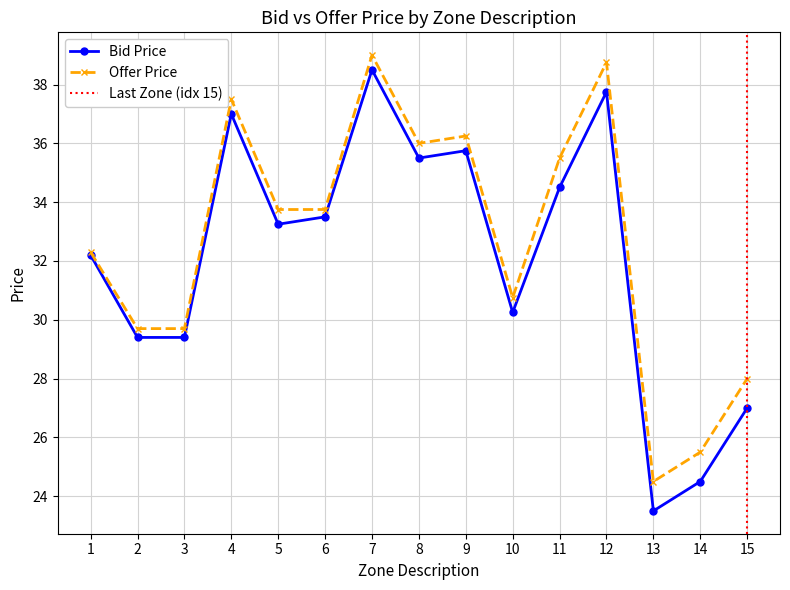

True or false: Bid Price and Offer Price intersect in this chart.

False